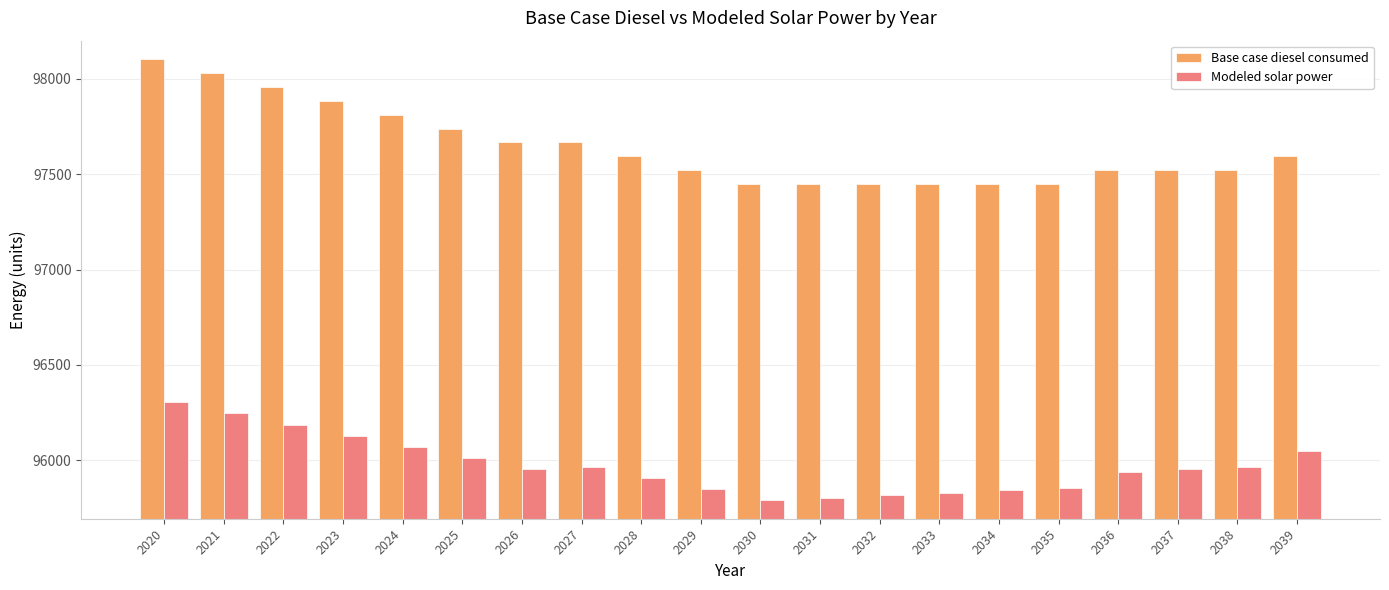

What is the approximate value of Modeled solar power at 2030?

95789.4